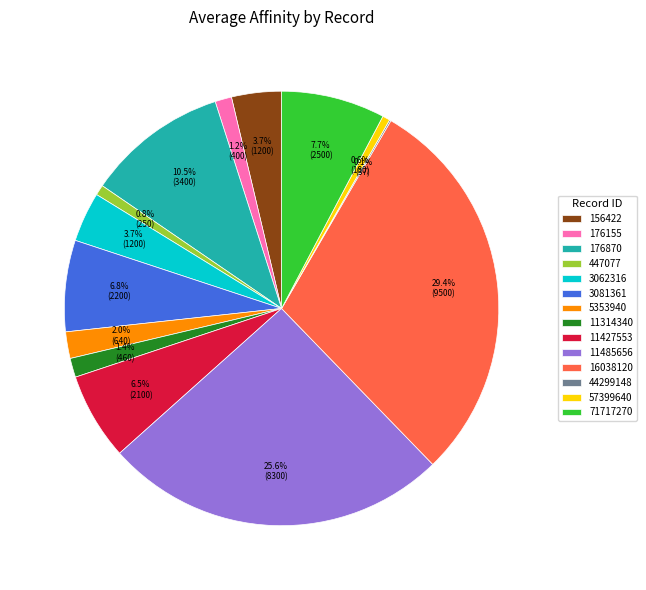

Which has a higher value, 57399640 or 5353940?

5353940